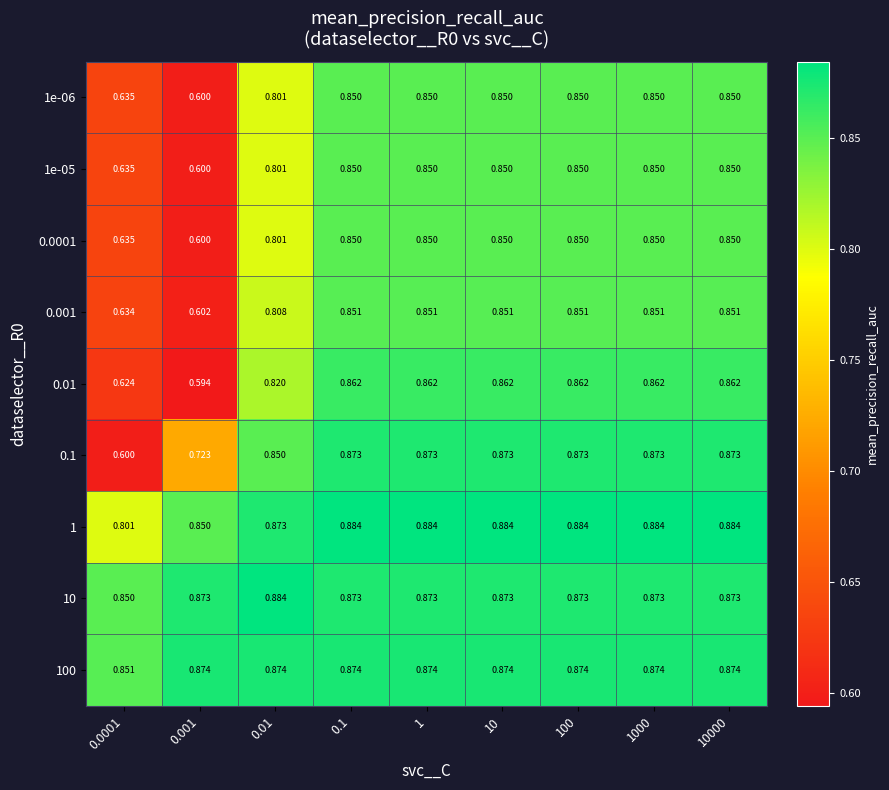

Is the value of 0.1 at 1000 greater than the value of 100 at 0.01?

No